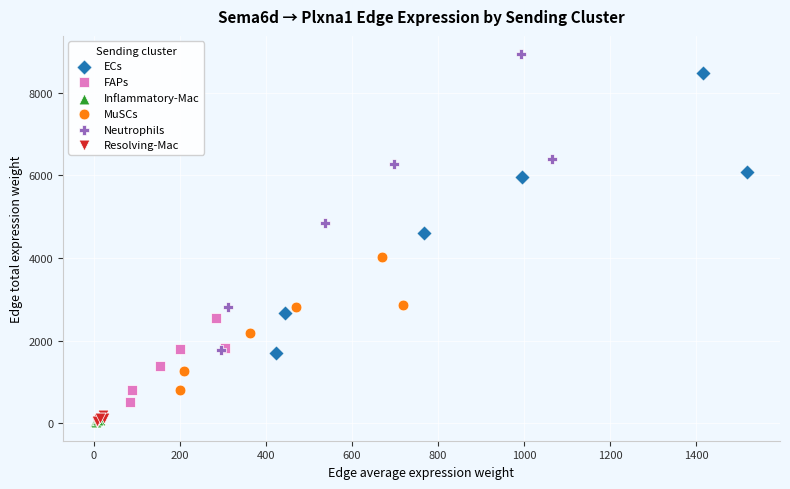

Which series has the widest spread of Y values?

Neutrophils